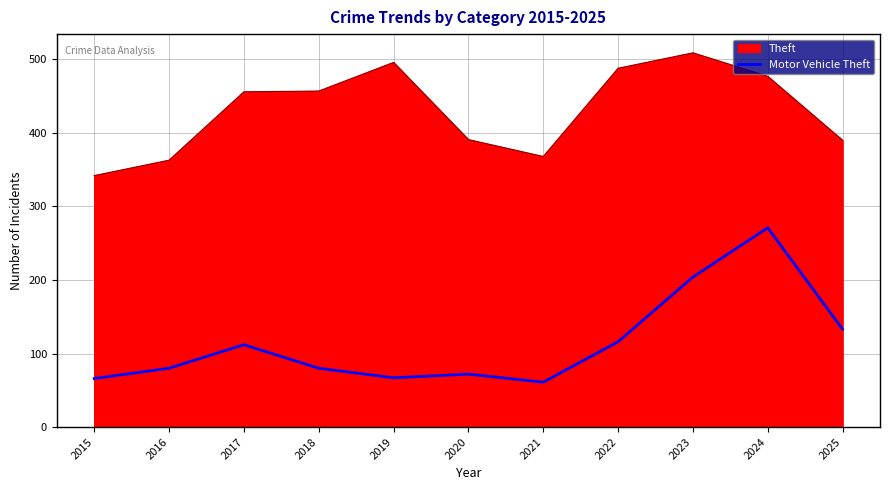

Rank the series by their maximum value, from lowest to highest.

Motor Vehicle Theft, Theft